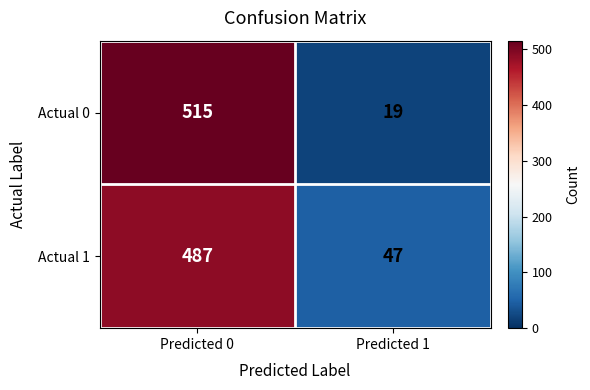

Between Predicted 0 and Predicted 1, which series saw the biggest shift?

Actual 0